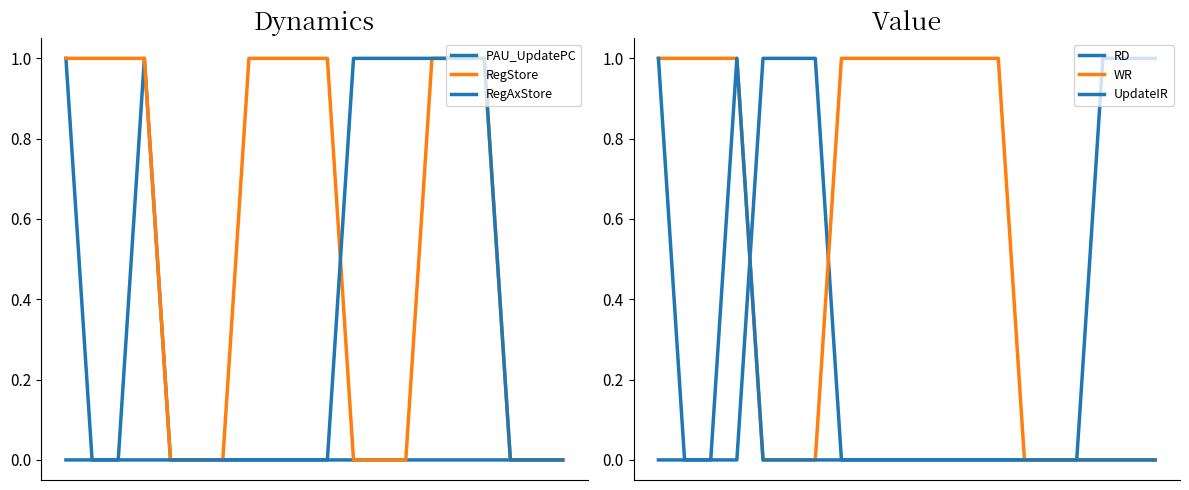

How many values in UpdateIR are above zero?

2